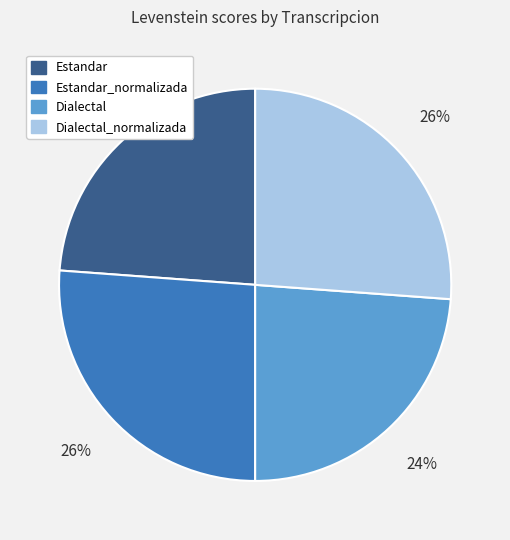

True or false: Estandar_normalizada accounts for 16% of the total.

False